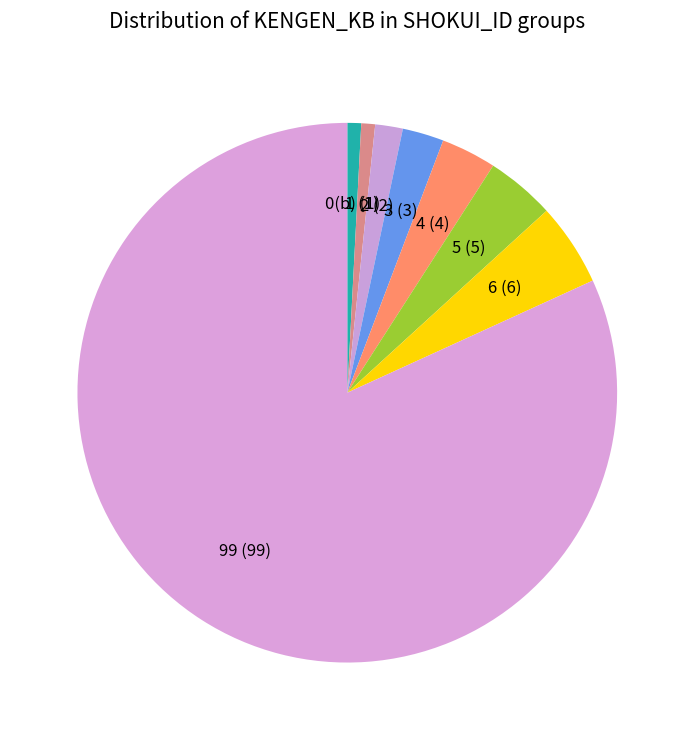

How many segments does this pie chart have?

8